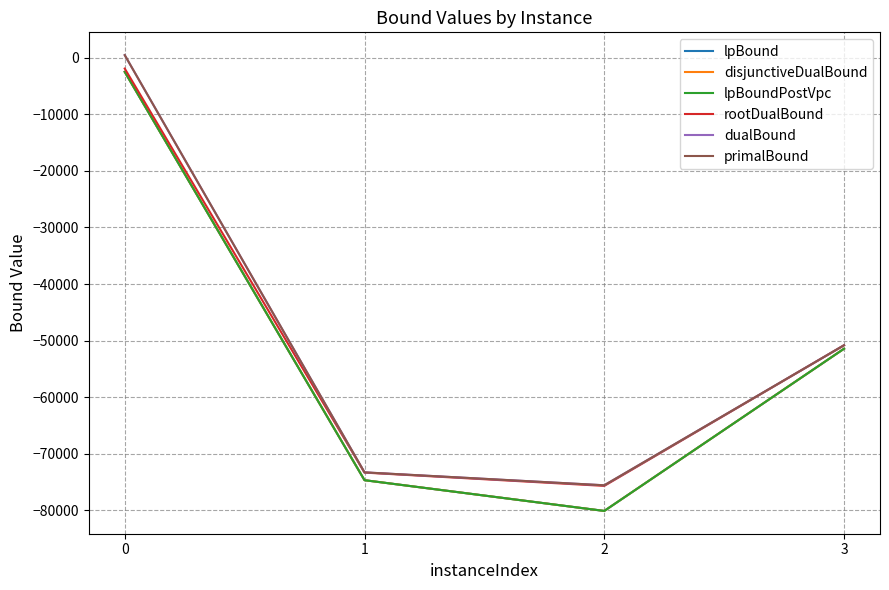

How many lines are shown in the chart?

6